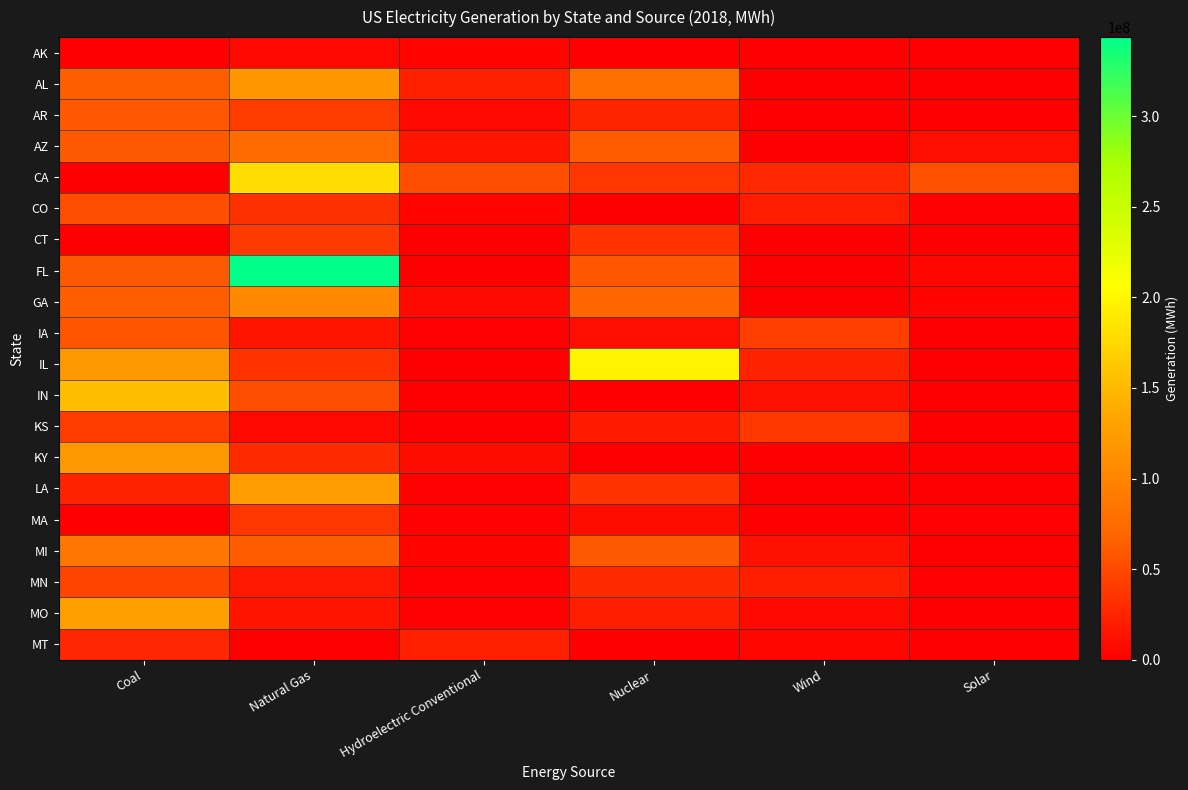

Reading left to right, extract all data points from this chart.

AK: Coal=1257128	Natural Gas=5895805	Hydroelectric Conventional=3328450	Nuclear=0	Wind=310030	Solar=0
AL: Coal=63555040	Natural Gas=117600839	Hydroelectric Conventional=22286278	Nuclear=78925654	Wind=0	Solar=714504
AR: Coal=59992202	Natural Gas=41247410	Hydroelectric Conventional=6017550	Nuclear=25441636	Wind=0	Solar=406826
AZ: Coal=61489246	Natural Gas=74336150	Hydroelectric Conventional=13964484	Nuclear=62194518	Wind=1060380	Solar=10280753
CA: Coal=562656	Natural Gas=179208948	Hydroelectric Conventional=52661333	Nuclear=36427038	Wind=28047902	Solar=53970354
CO: Coal=52764120	Natural Gas=32796879	Hydroelectric Conventional=3650770	Nuclear=0	Wind=19490300	Solar=2124760
CT: Coal=659402	Natural Gas=40012915	Hydroelectric Conventional=1110638	Nuclear=33762984	Wind=24590	Solar=211110
FL: Coal=60544401	Natural Gas=343744428	Hydroelectric Conventional=465148	Nuclear=58624698	Wind=0	Solar=4824126
GA: Coal=64361110	Natural Gas=103944220	Hydroelectric Conventional=7393736	Nuclear=68725352	Wind=0	Solar=3991674
IA: Coal=57105997	Natural Gas=14680140	Hydroelectric Conventional=1849722	Nuclear=9790798	Wind=42668114	Solar=22912
IL: Coal=119283848	Natural Gas=34481838	Hydroelectric Conventional=293056	Nuclear=196203054	Wind=23797968	Solar=132100
IN: Coal=154910458	Natural Gas=53633989	Hydroelectric Conventional=445322	Nuclear=0	Wind=10874306	Solar=581434
KS: Coal=40947966	Natural Gas=6011430	Hydroelectric Conventional=52840	Nuclear=18336578	Wind=37815004	Solar=15454
KY: Coal=118336286	Natural Gas=29229998	Hydroelectric Conventional=8835666	Nuclear=0	Wind=0	Solar=78872
LA: Coal=23573448	Natural Gas=123563547	Hydroelectric Conventional=2359710	Nuclear=34305164	Wind=0	Solar=3036
MA: Coal=0	Natural Gas=36771643	Hydroelectric Conventional=2267240	Nuclear=8883126	Wind=441965	Solar=1956623
MI: Coal=84661728	Natural Gas=61973783	Hydroelectric Conventional=3138398	Nuclear=60957388	Wind=10914504	Solar=236306
MN: Coal=46910712	Natural Gas=17110588	Hydroelectric Conventional=2107008	Nuclear=29202658	Wind=21427300	Solar=2084042
MO: Coal=126710270	Natural Gas=14100111	Hydroelectric Conventional=1656784	Nuclear=21310558	Wind=5669354	Solar=182462
MT: Coal=26720052	Natural Gas=952740	Hydroelectric Conventional=22809218	Nuclear=0	Wind=4306784	Solar=68024